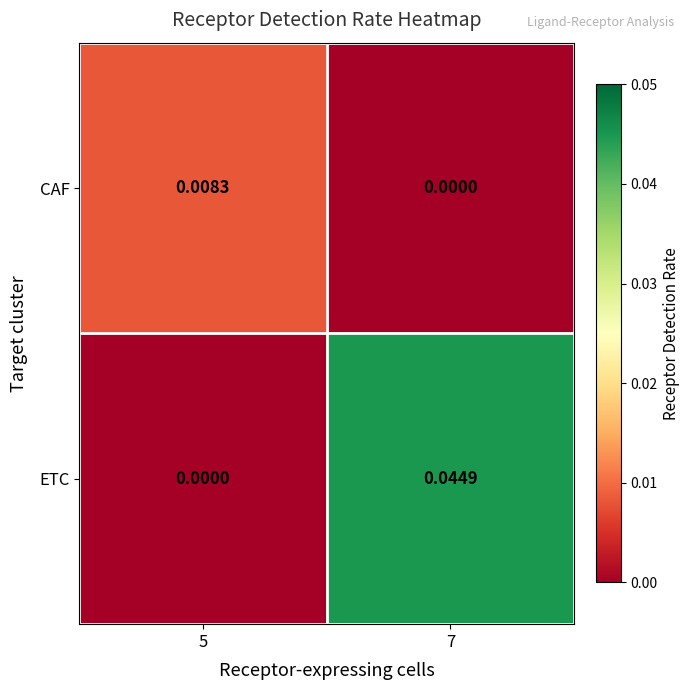

Is the value of CAF at 7 greater than the value of ETC at 7?

No